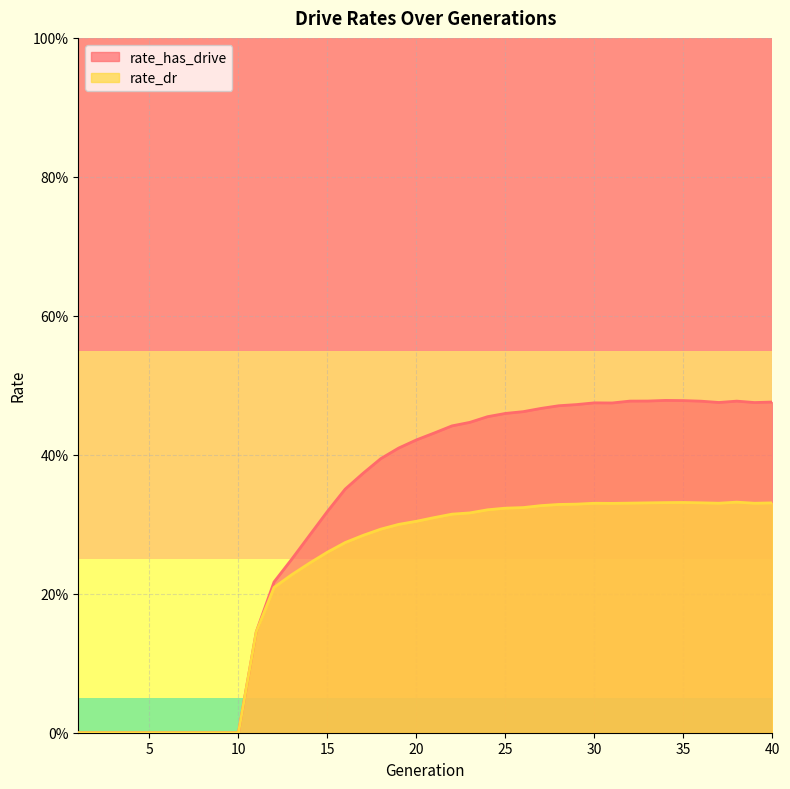

Reading right to left, transcribe all the data shown in this chart.

rate_has_drive: 0.5	0.5	0.5	0.5	0.5	0.5	0.5	0.5	0.5	0.5	0.5	0.5	0.5	0.5	0.5	0.5	0.5	0.4	0.4	0.4	0.4	0.4	0.4	0.4	0.4	0.3	0.3	0.2	0.2	0.1	0.0	0.0	0.0	0.0	0.0	0.0	0.0	0.0	0.0	0.0
rate_dr: 0.3	0.3	0.3	0.3	0.3	0.3	0.3	0.3	0.3	0.3	0.3	0.3	0.3	0.3	0.3	0.3	0.3	0.3	0.3	0.3	0.3	0.3	0.3	0.3	0.3	0.3	0.2	0.2	0.2	0.1	0.0	0.0	0.0	0.0	0.0	0.0	0.0	0.0	0.0	0.0